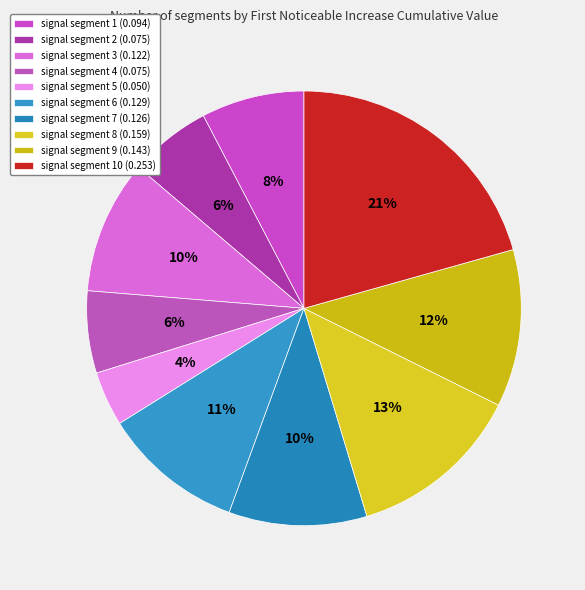

Count the number of slices in the pie.

10